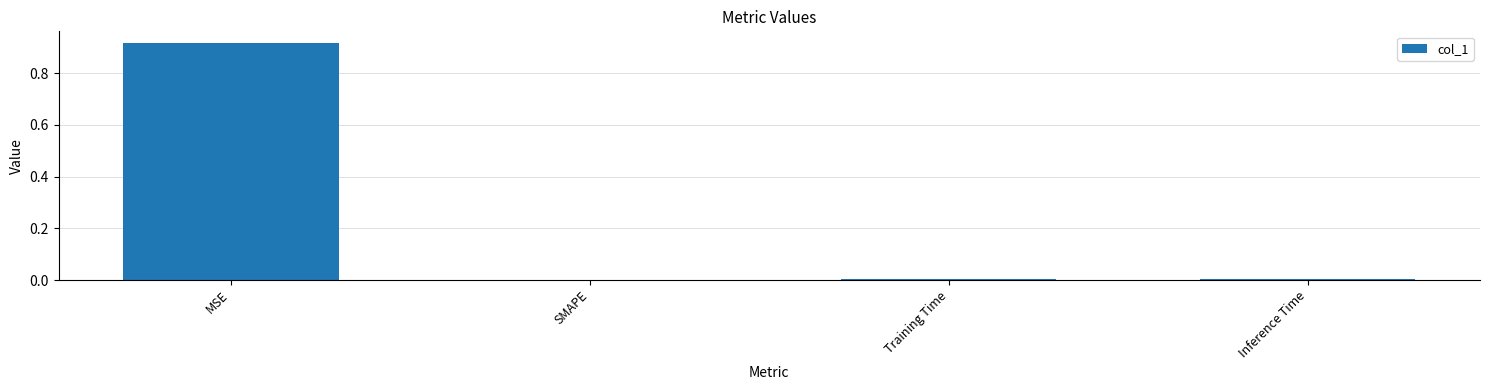

True or false: the data shows 0.0 at Training Time.

True